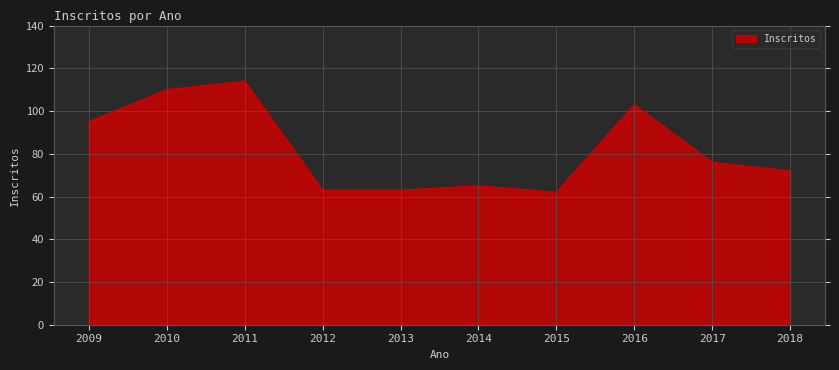

How many lines are shown in the chart?

1